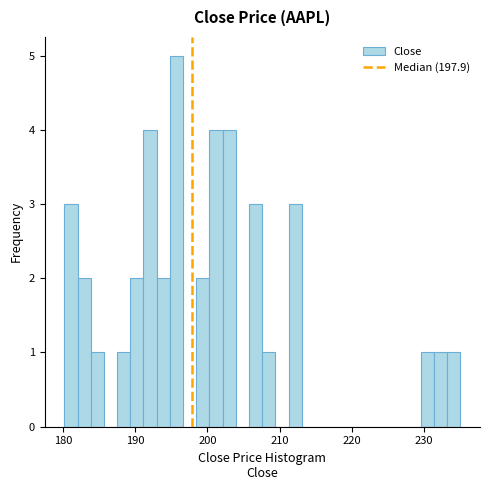

Read against the x-axis, roughly where is the centre of the tallest bar?

196